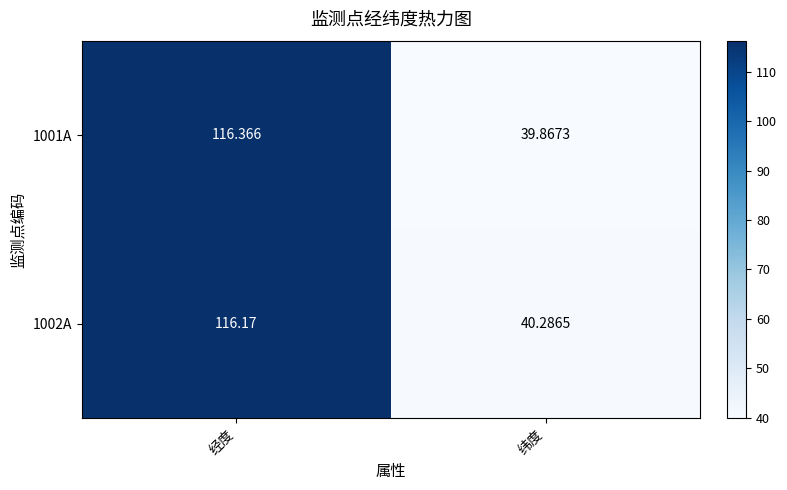

Rank the series by their maximum value, from highest to lowest.

1001A, 1002A